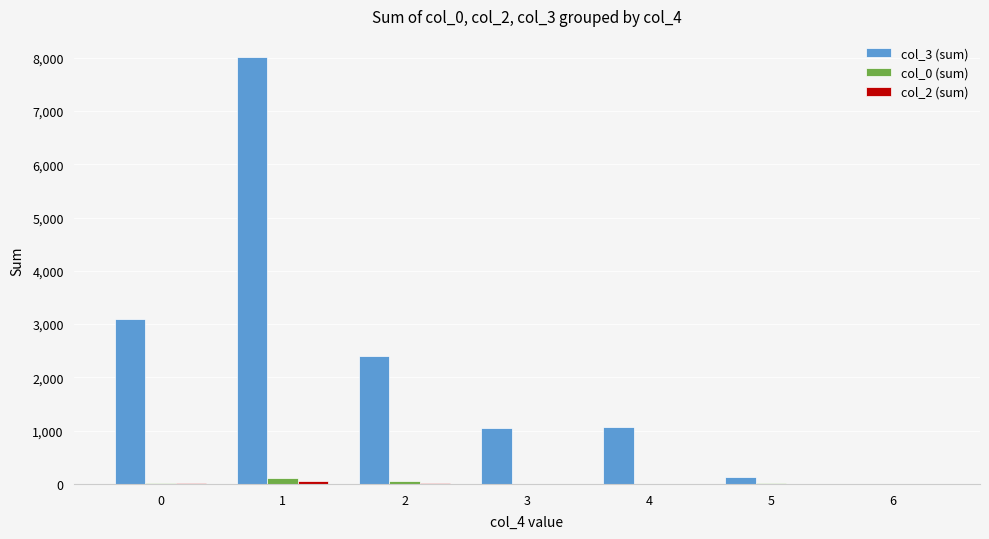

Is the value of col_3 (sum) at 3 greater than the value of col_0 (sum) at 0?

Yes